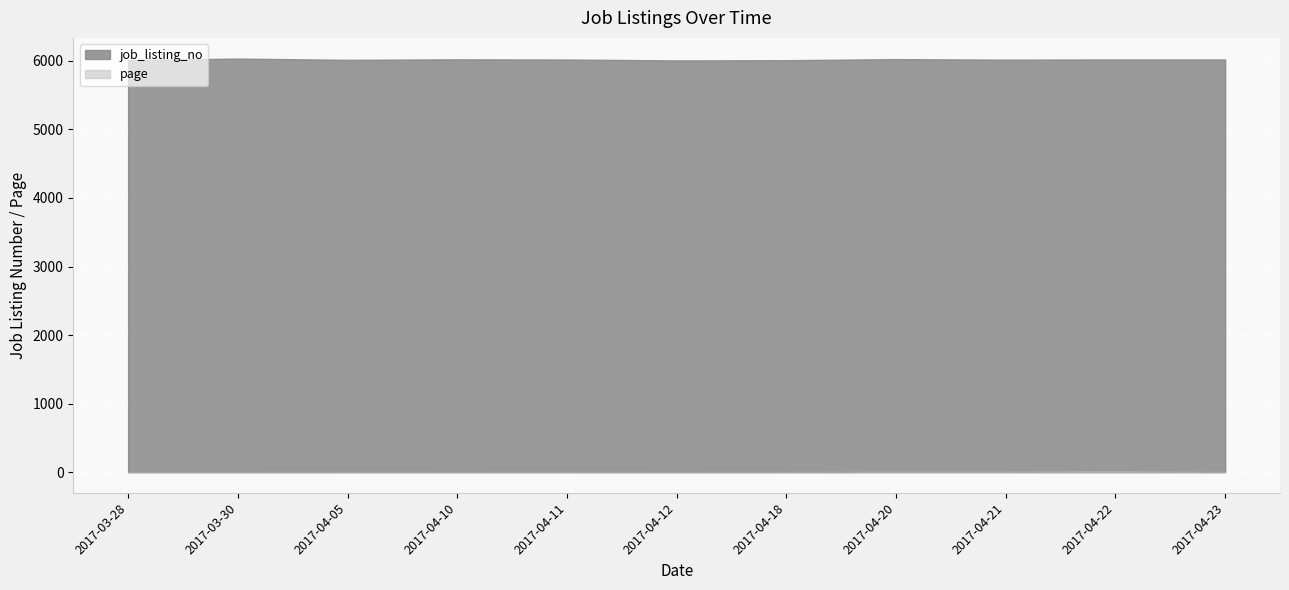

Which series changed the most between 4 and 22?

job_listing_no